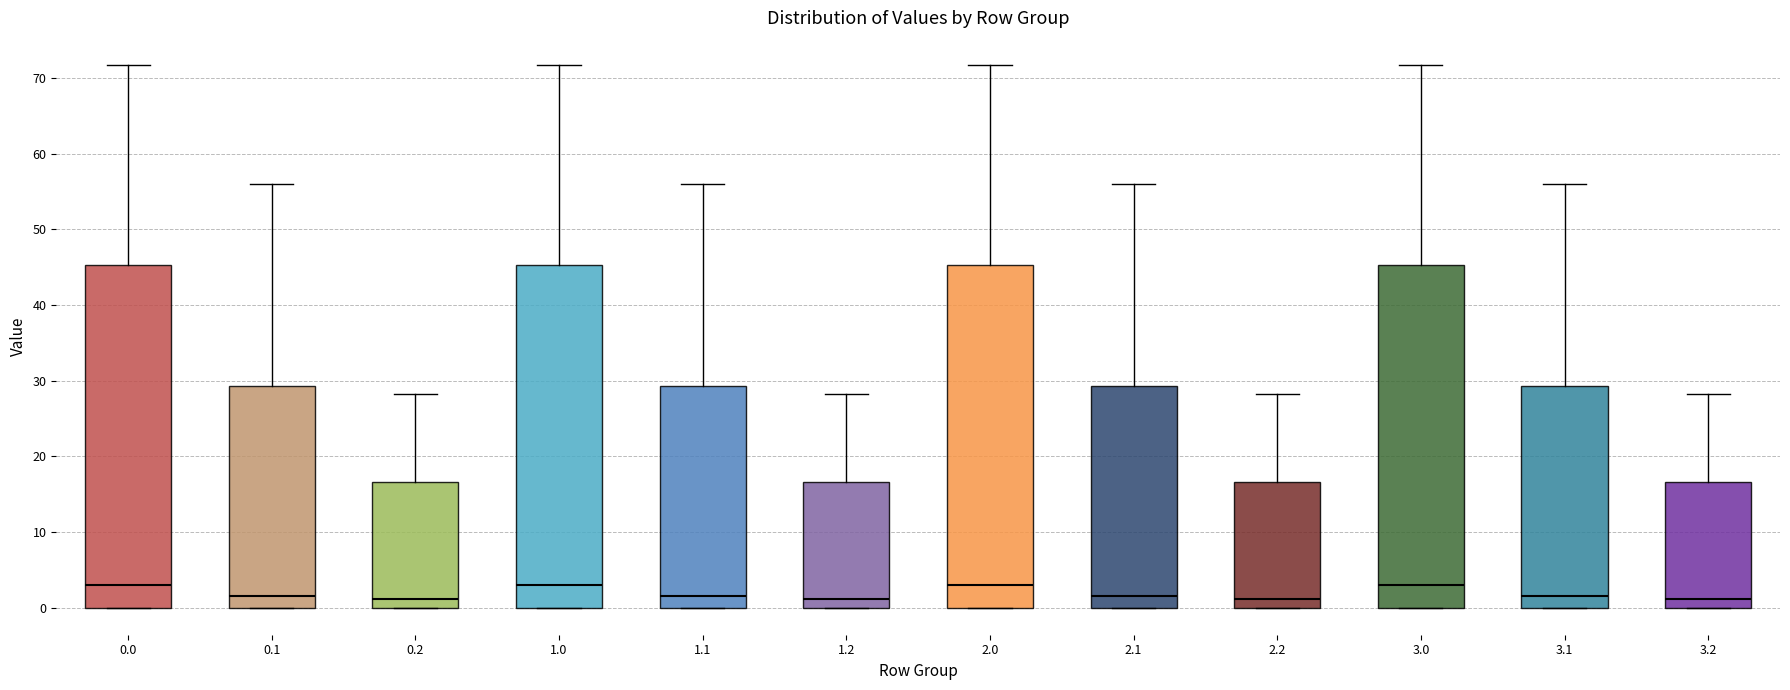

Reading left to right, transcribe this box plot: for each box, give where its median line is, the range the box spans, and where its two whiskers end, as read against the y-axis. The values are not printed on the chart, so give them approximately, as read against the axis.

0.0: median 3, box 0 to 45, whiskers 0 to 72
0.1: median 1, box 0 to 29, whiskers 0 to 56
0.2: median 1, box 0 to 17, whiskers 0 to 28
1.0: median 3, box 0 to 45, whiskers 0 to 72
1.1: median 1, box 0 to 29, whiskers 0 to 56
1.2: median 1, box 0 to 17, whiskers 0 to 28
2.0: median 3, box 0 to 45, whiskers 0 to 72
2.1: median 1, box 0 to 29, whiskers 0 to 56
2.2: median 1, box 0 to 17, whiskers 0 to 28
3.0: median 3, box 0 to 45, whiskers 0 to 72
3.1: median 1, box 0 to 29, whiskers 0 to 56
3.2: median 1, box 0 to 17, whiskers 0 to 28